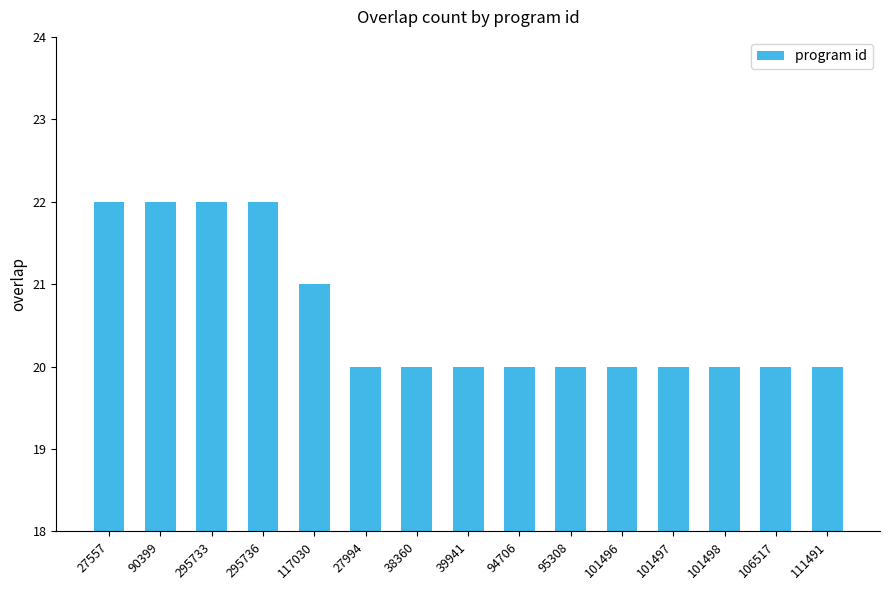

At which label is the value closest to 21?

117030